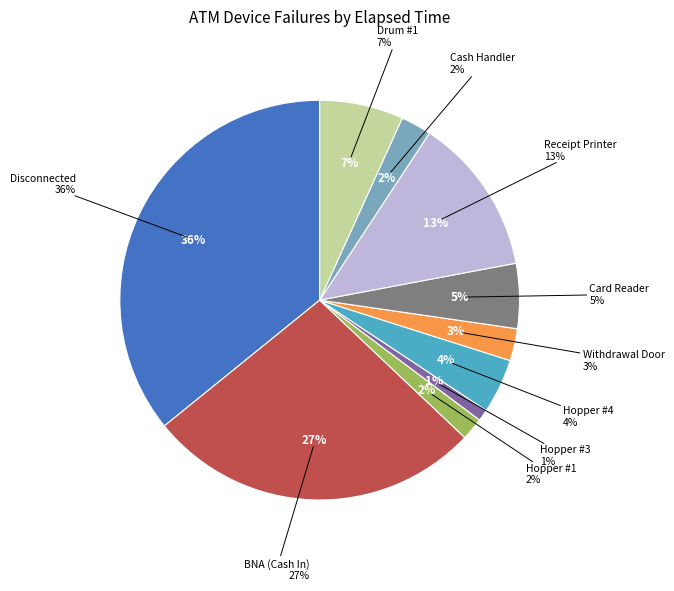

Which has a higher value, 28 or 25?

28